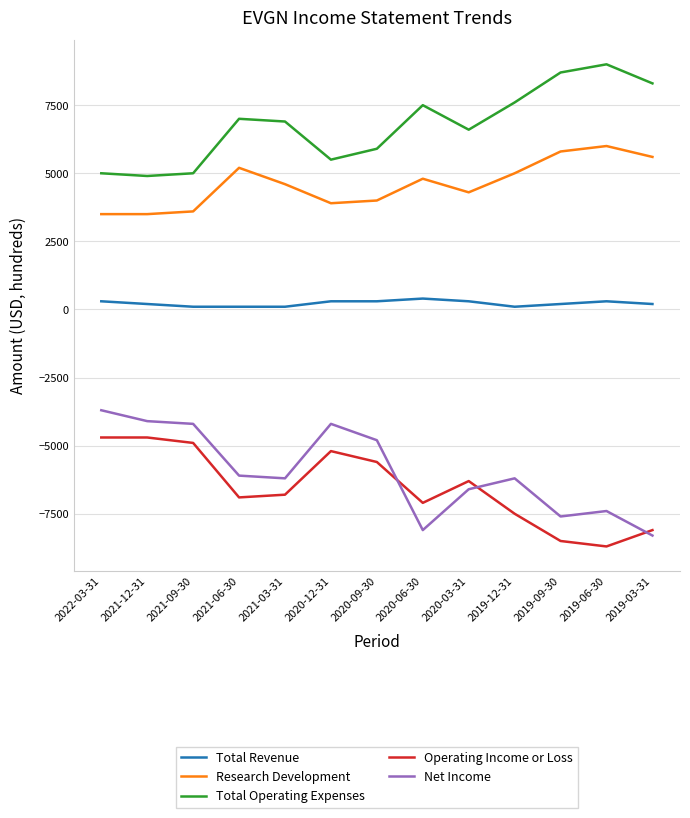

What is the difference between the maximum and second lowest values in the Research Development series?

2500